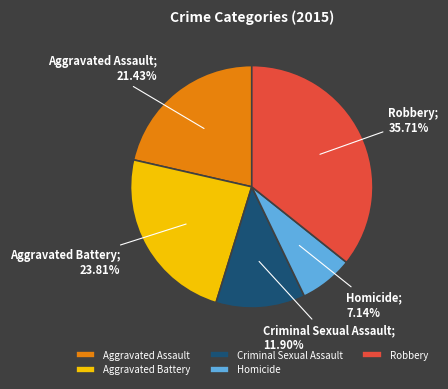

Which slice is the largest?

Robbery